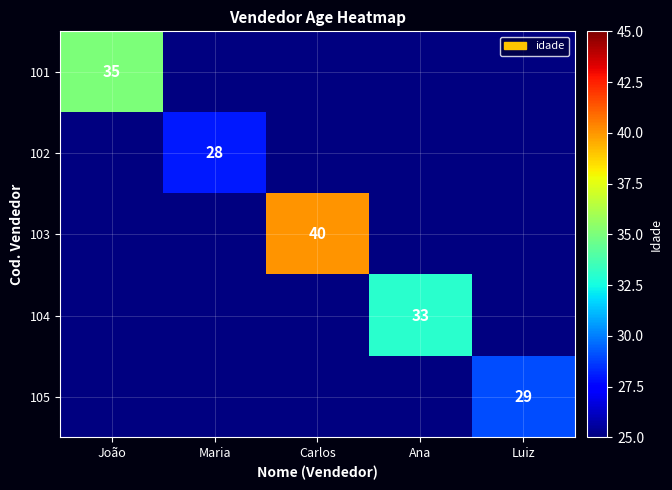

What is the maximum value shown in the chart?

40.0